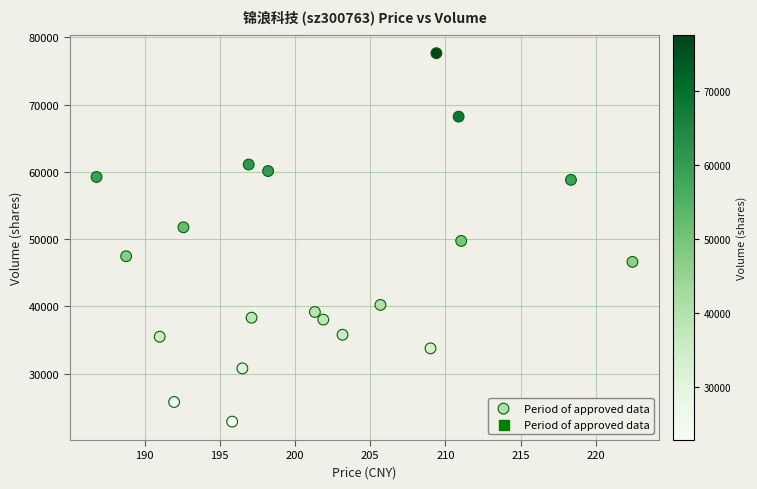

What is the range of Y values (max minus min)?

54788